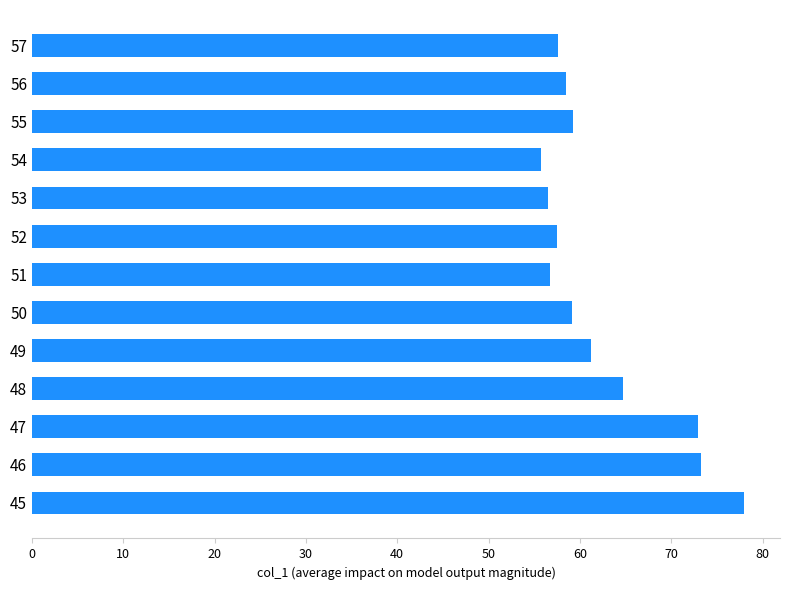

Is it true that the value at 57 is 15.1?

False